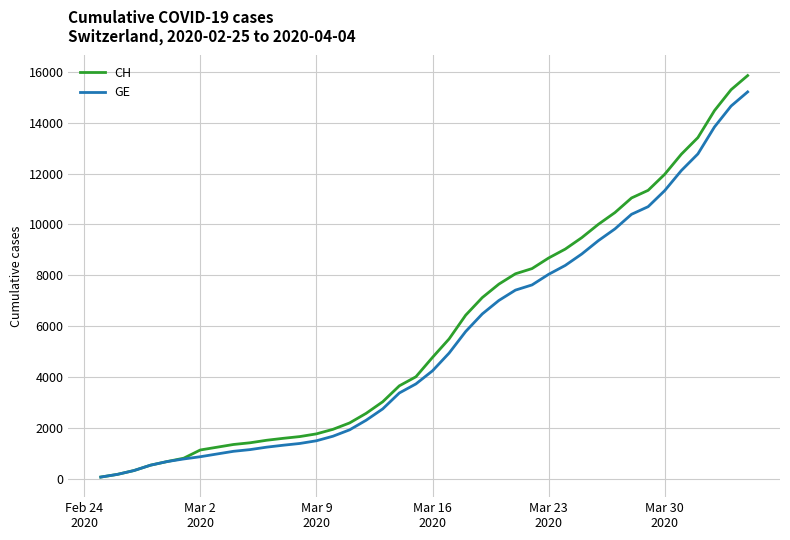

What is the greatest value displayed?

15850